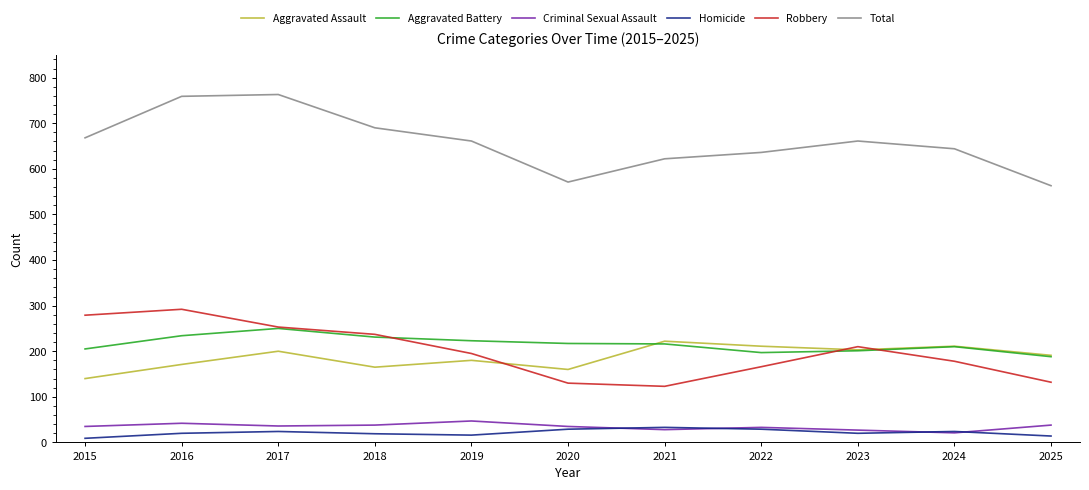

Where is the first local minimum for Robbery?

2021